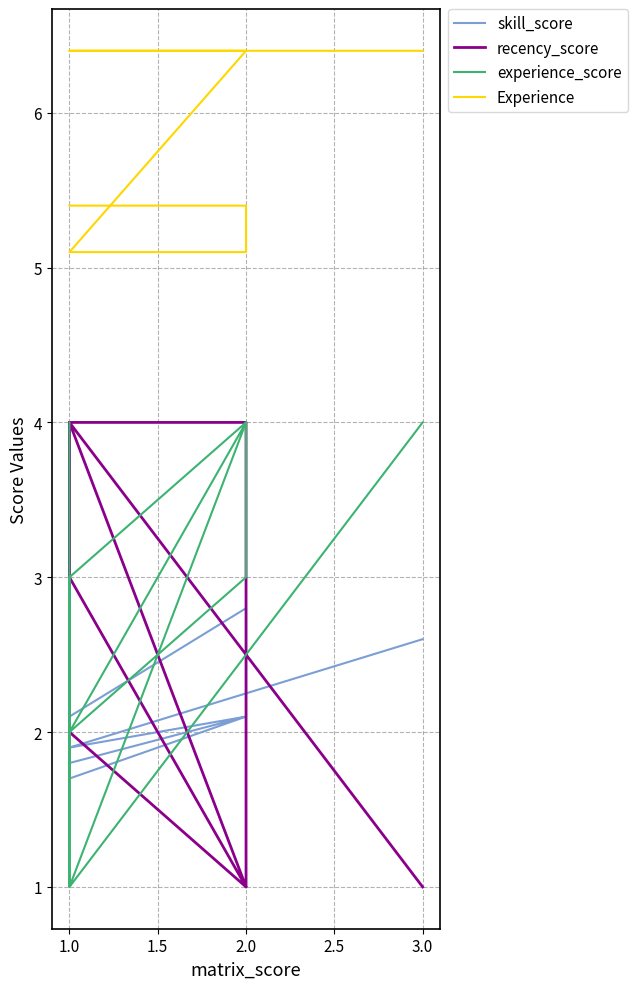

Does the chart display data point markers on the line(s)?

No